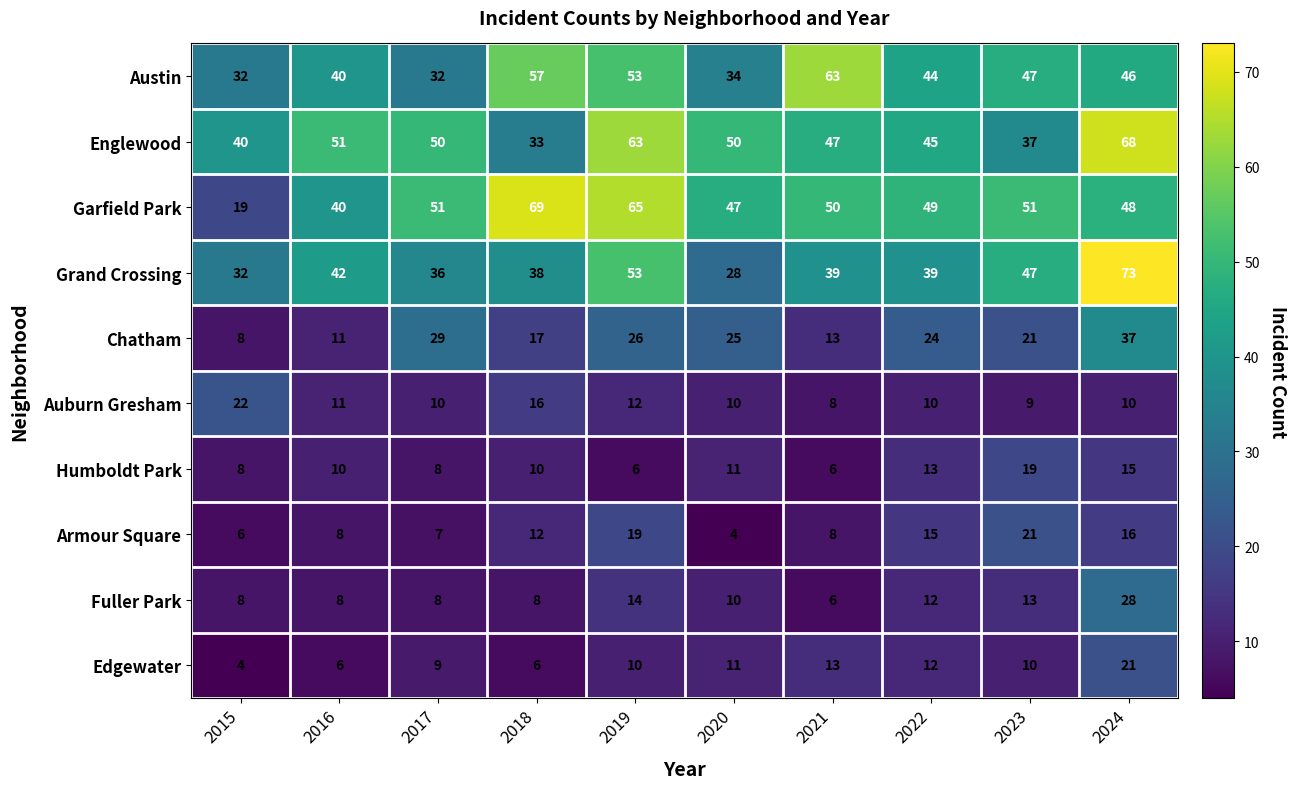

At which category is the sum across all series the highest?

2024